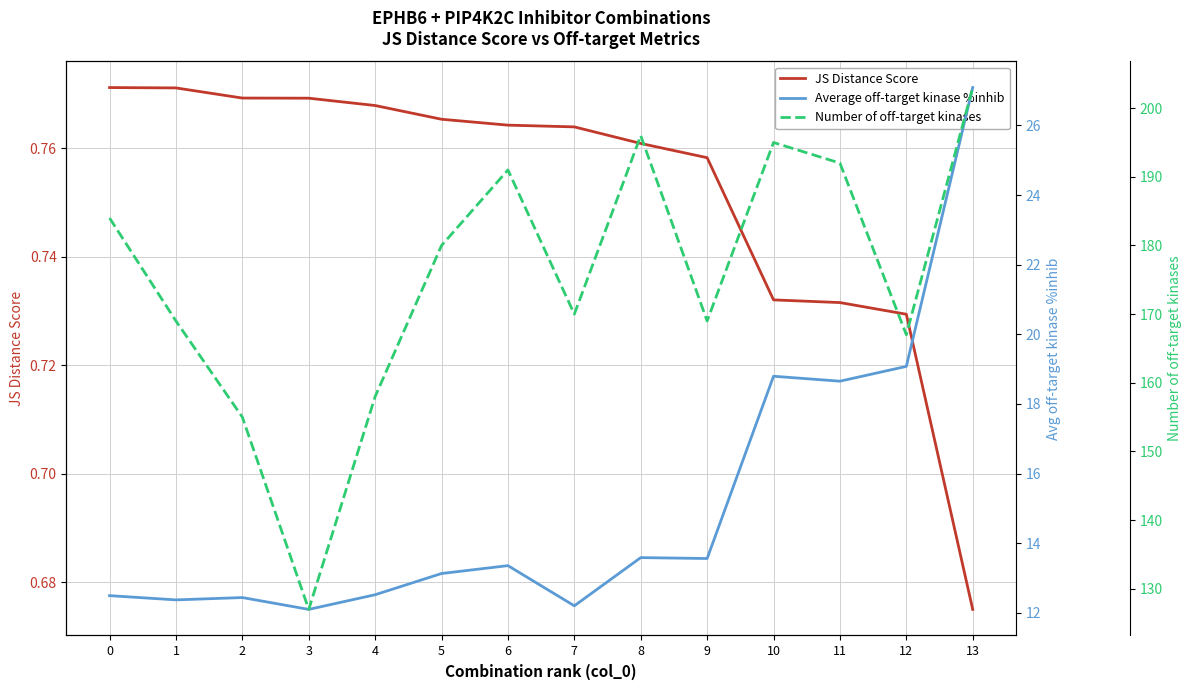

At 13, list the series in order from smallest to largest.

JS Distance Score, Average off-target kinase %inhib, Number of off-target kinases